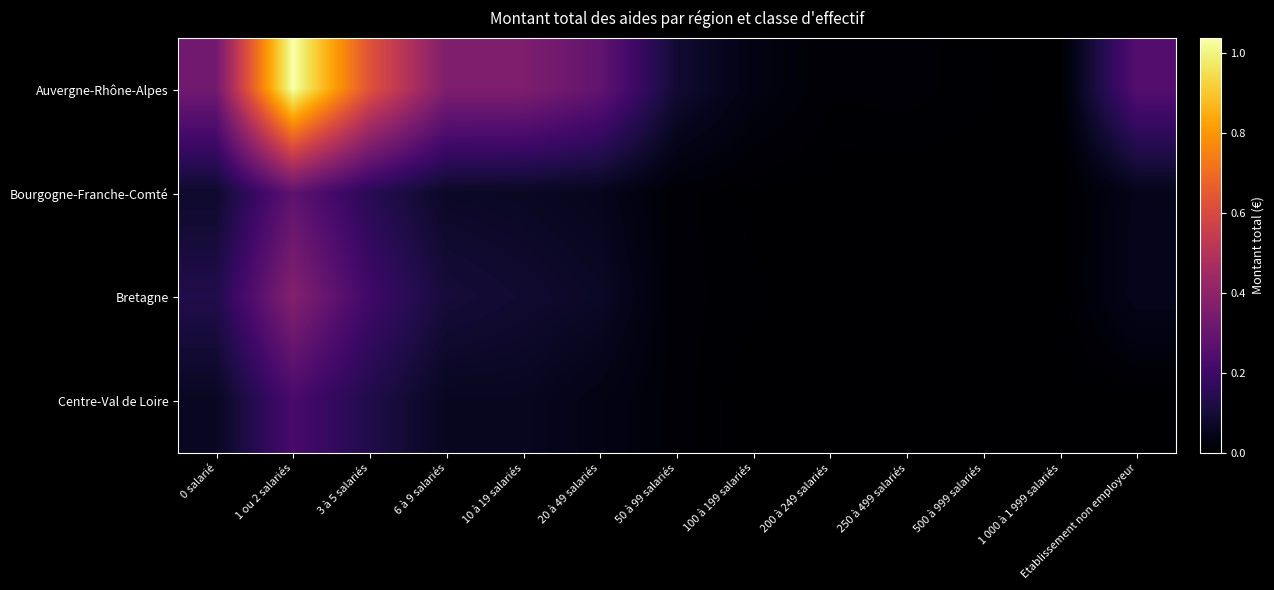

At 50 à 99 salariés, list the series in order from smallest to largest.

Bourgogne-Franche-Comté, Bretagne, Centre-Val de Loire, Auvergne-Rhône-Alpes